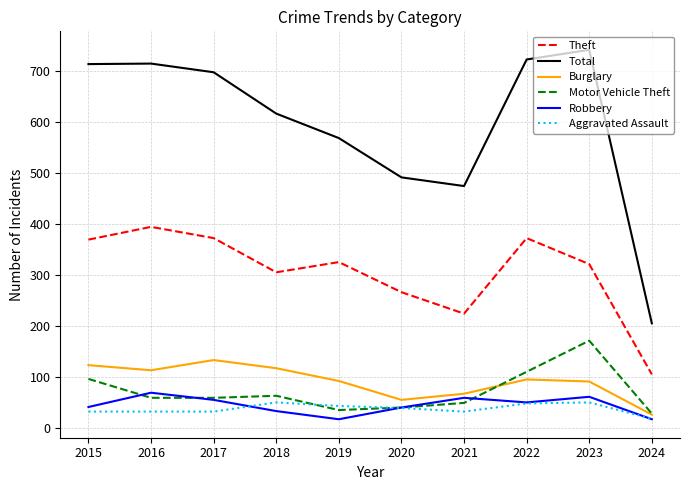

What is the difference between the Total values at 2023 and 2015?

28